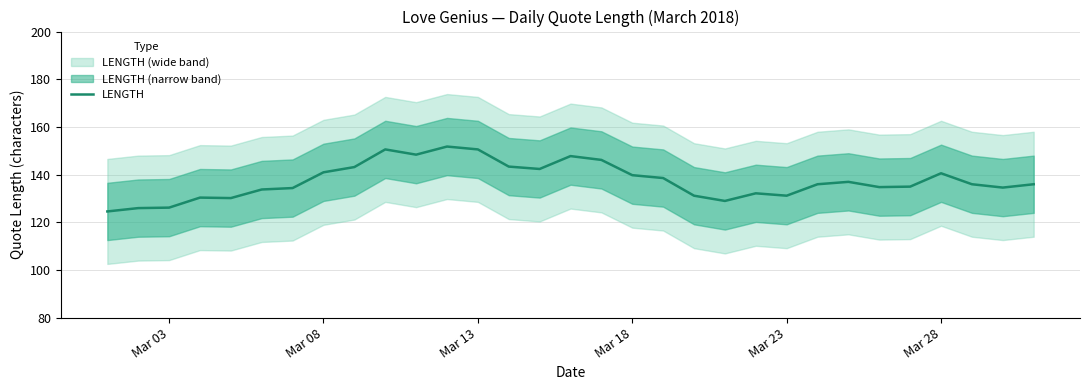

What is the highest value of the LENGTH series?

151.8